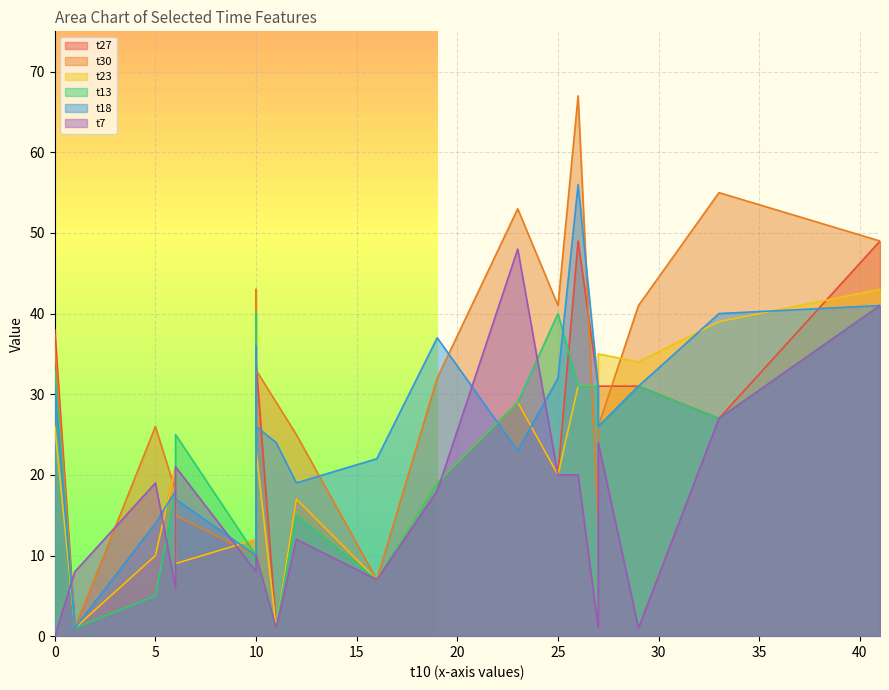

What is the maximum value for t23?

43